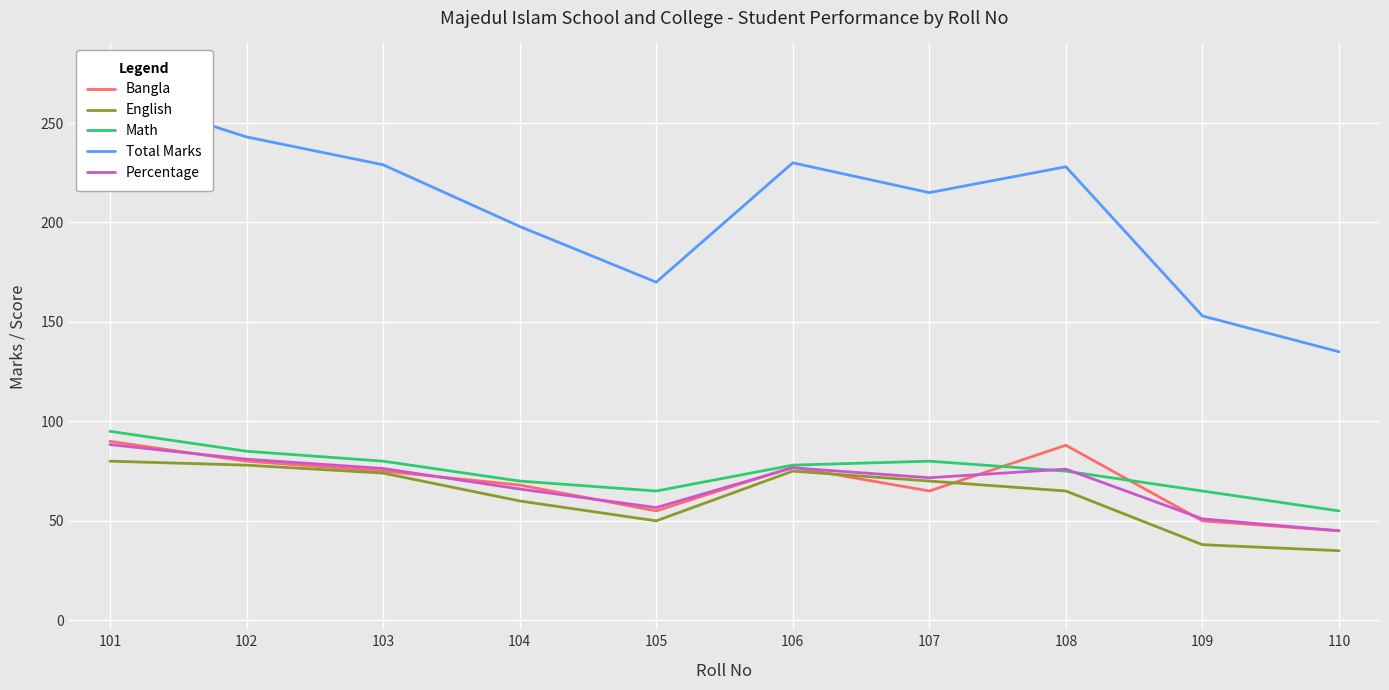

At which category is the sum across all series the highest?

101